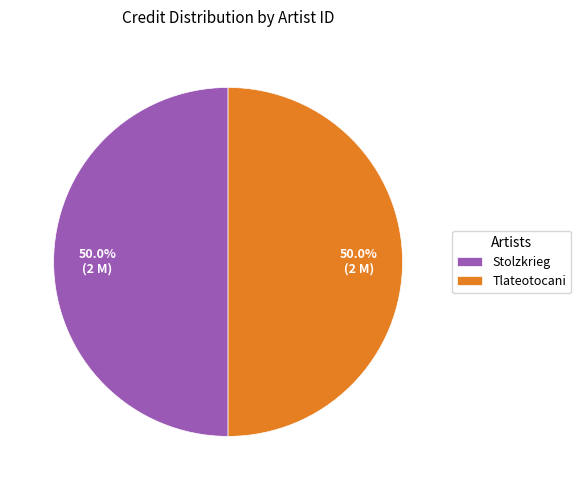

What portion of the pie excludes Stolzkrieg?

50.0%